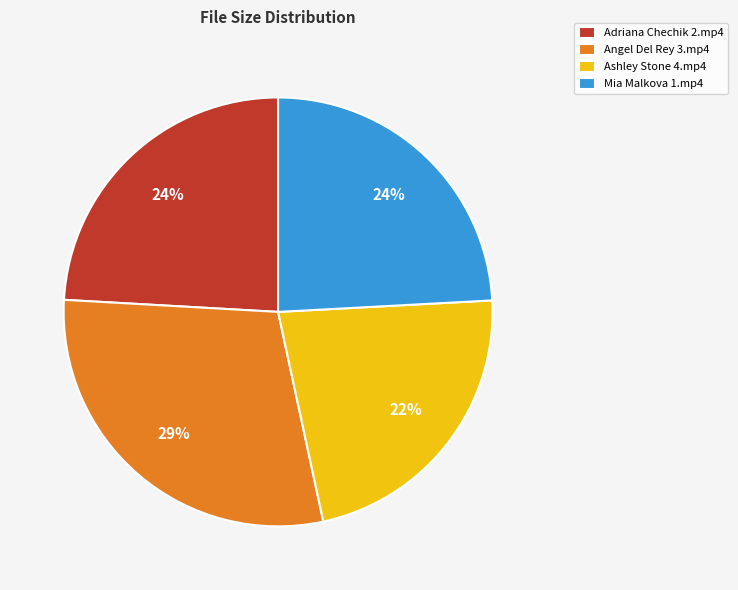

To the nearest percent, what is the difference between the Adriana Chechik 2.mp4 and Angel Del Rey 3.mp4 slice percentages?

5%